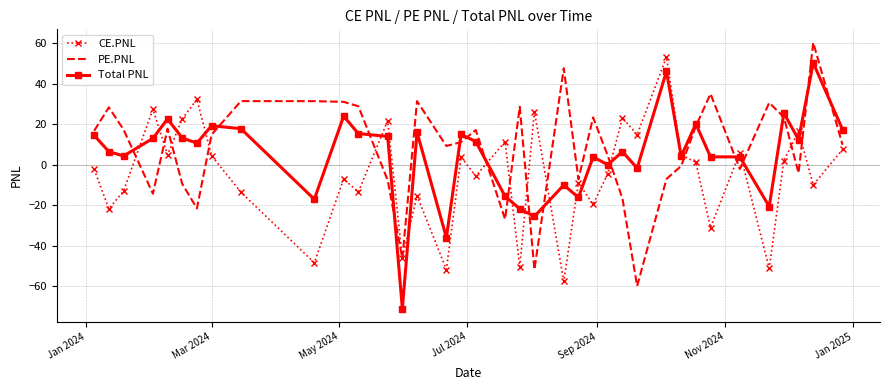

What is the greatest value displayed?

60.2